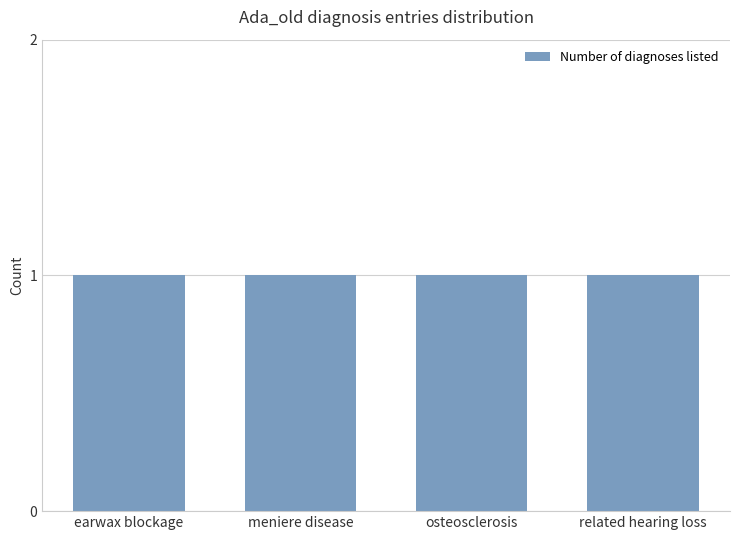

Rank the categories by value from highest to lowest.

osteosclerosis, earwax blockage, meniere disease, related hearing loss, , , , 